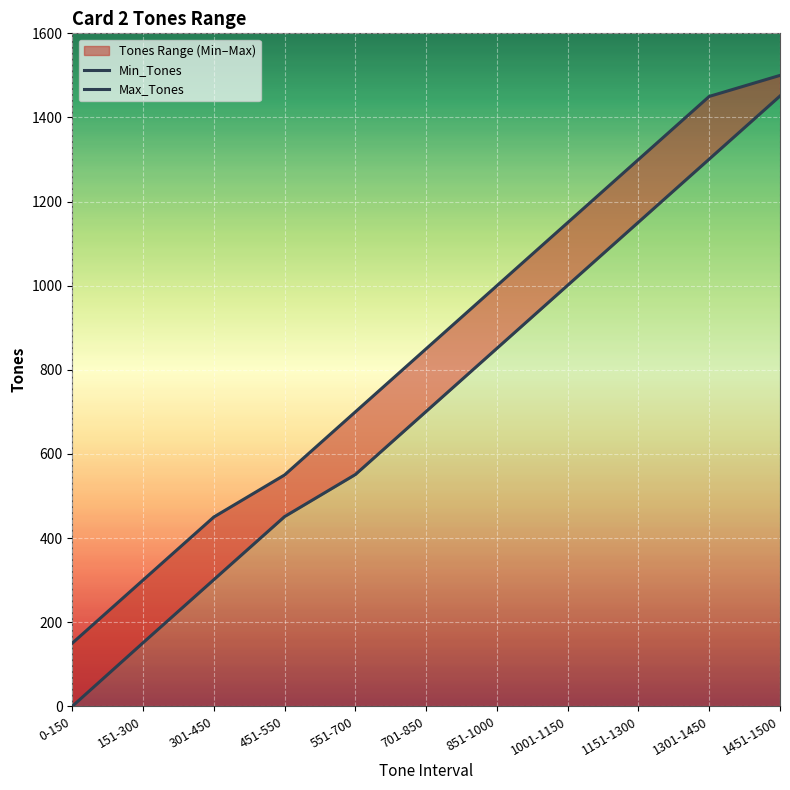

True or false: Max_Tones has a value of 724 at 451-550.

False